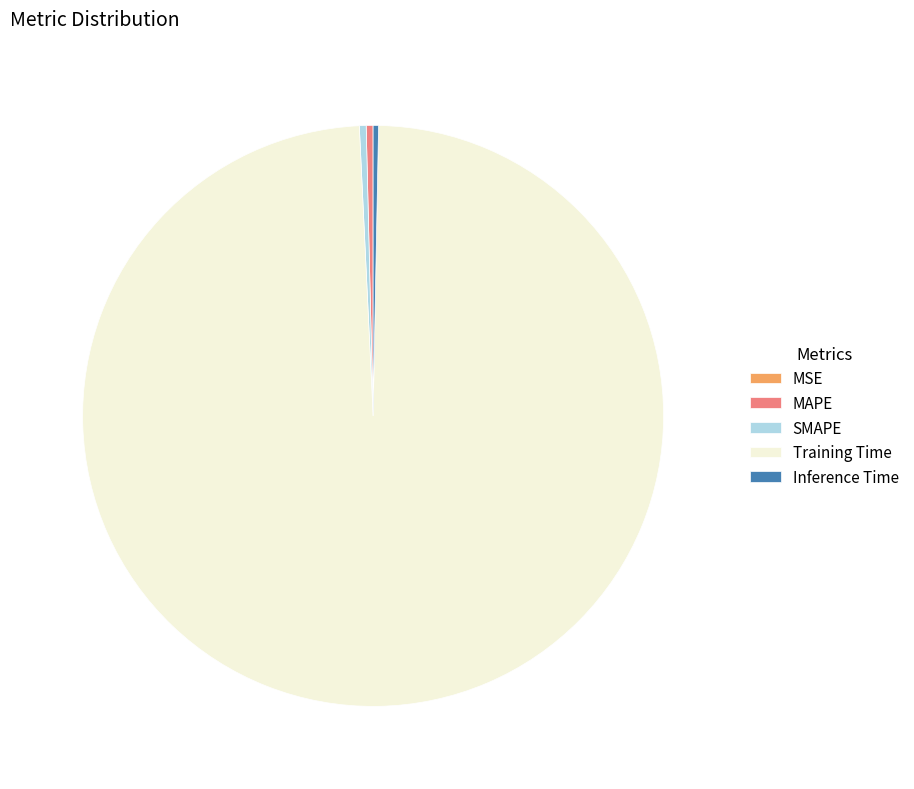

Which category has the biggest portion of the pie?

Training Time